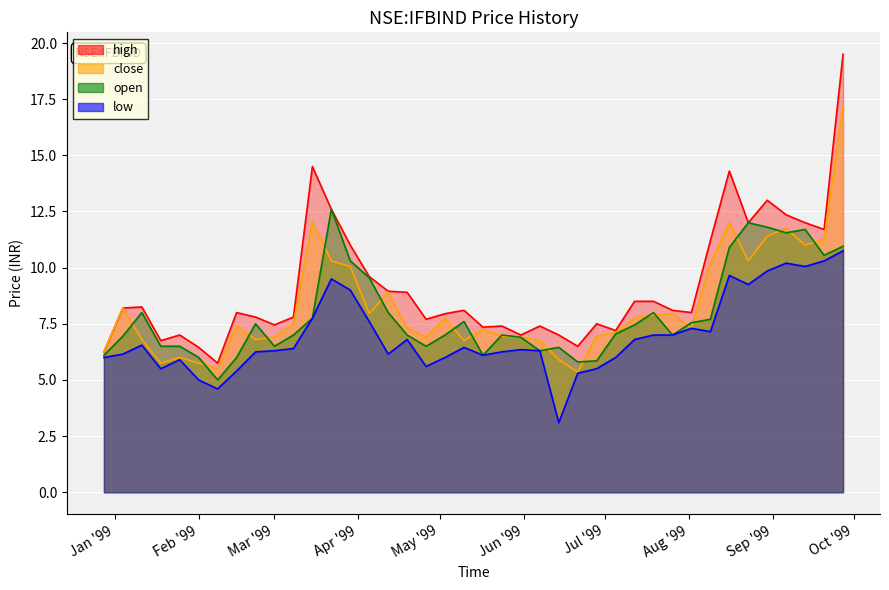

Which series changed the most between 1999-01-04 and 1999-01-18?

close